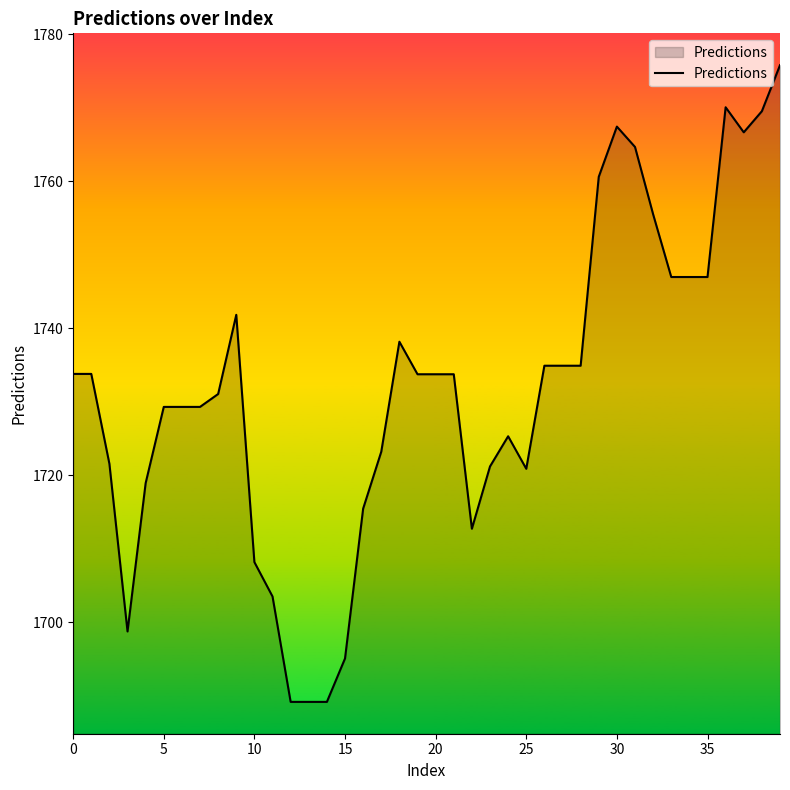

What is the greatest value displayed?

1775.8